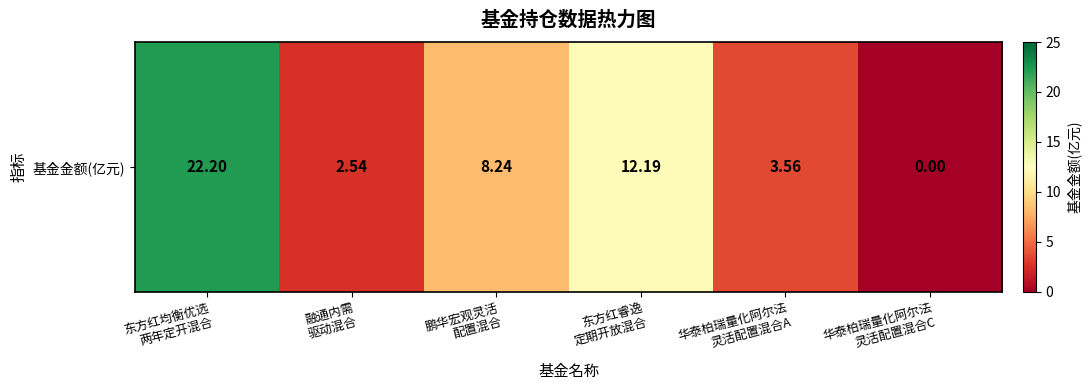

The value at 东方红睿逸
定期开放混合 is 12.2. True or false?

True